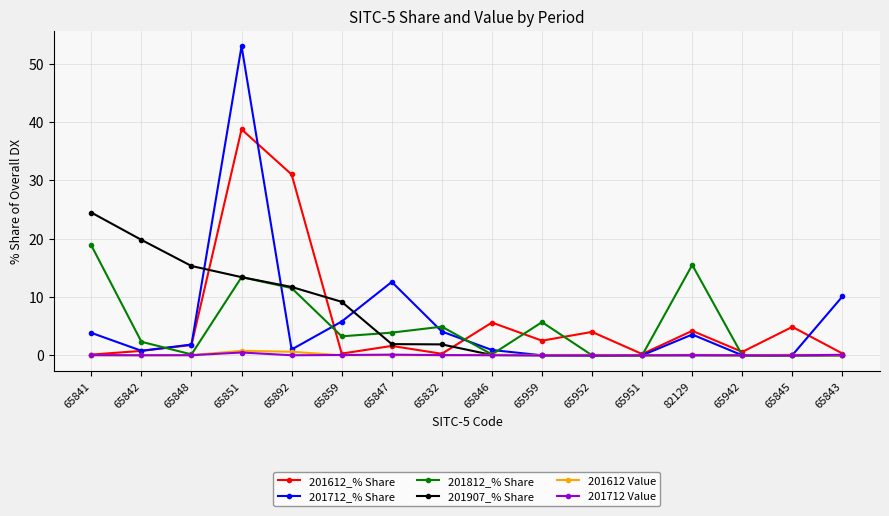

Does the chart have visible grid lines?

Yes